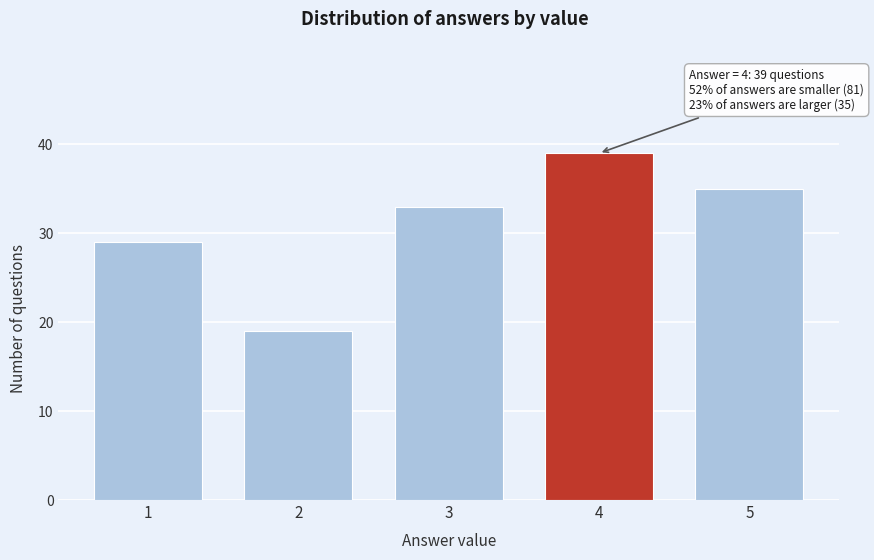

Reading right to left, list all the values displayed in this chart.

5=35	4=39	3=33	2=19	1=29